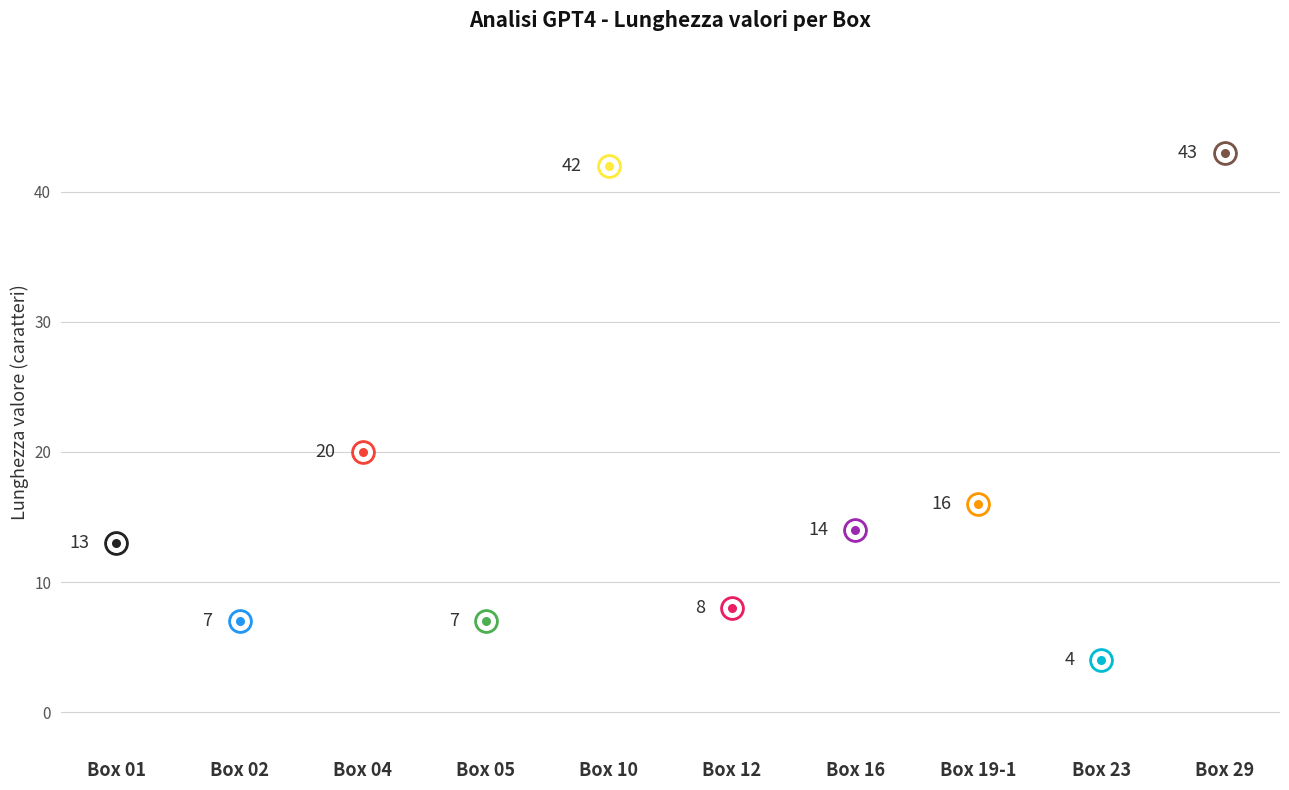

What is the change in value from Box 02 to Box 19-1?

+9